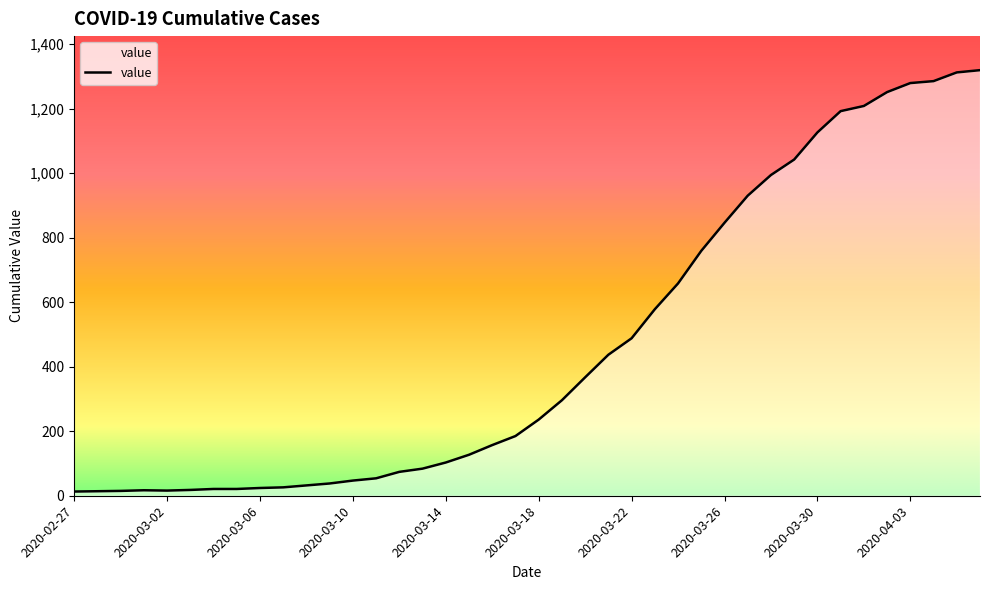

What is the difference between the maximum and minimum values?

1306